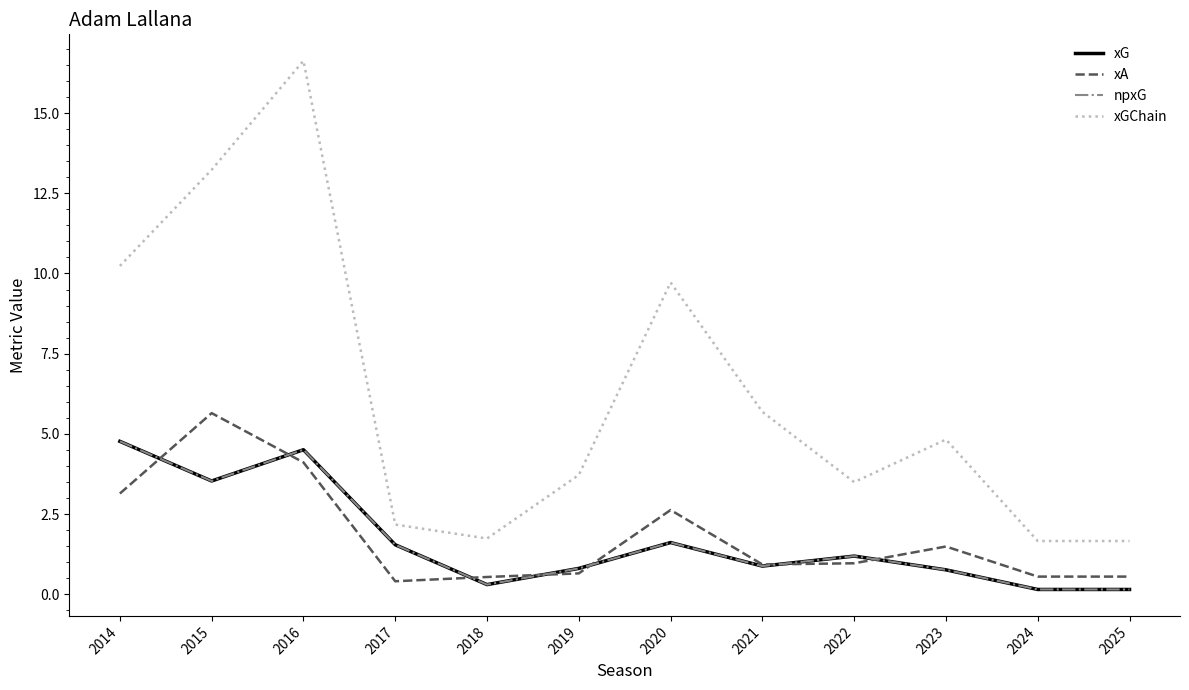

Which category has the highest value across all series?

2016